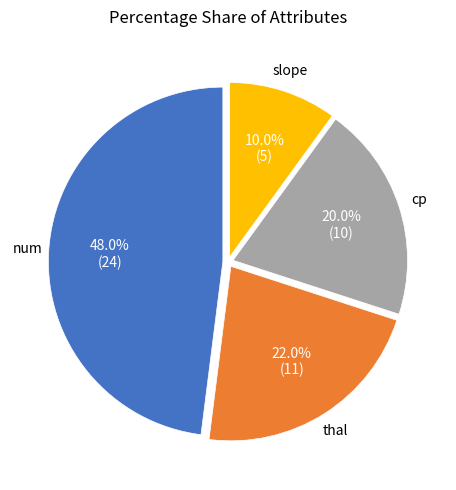

Does any single category account for the majority?

No